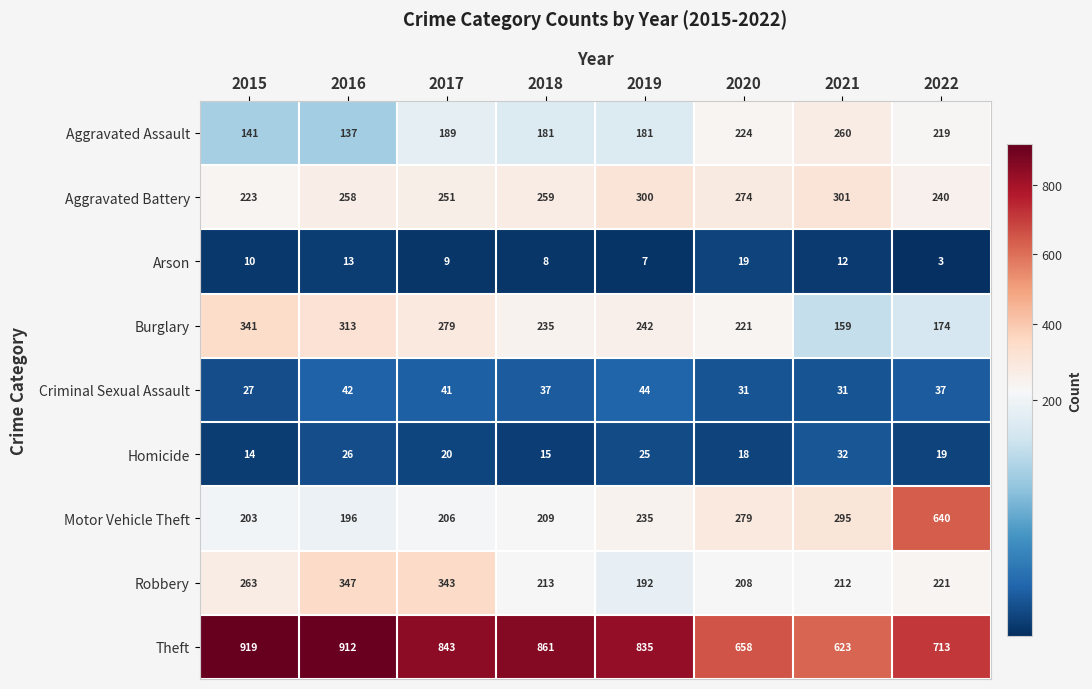

What is the approximate value of Robbery at 2016, to the nearest 50?

350